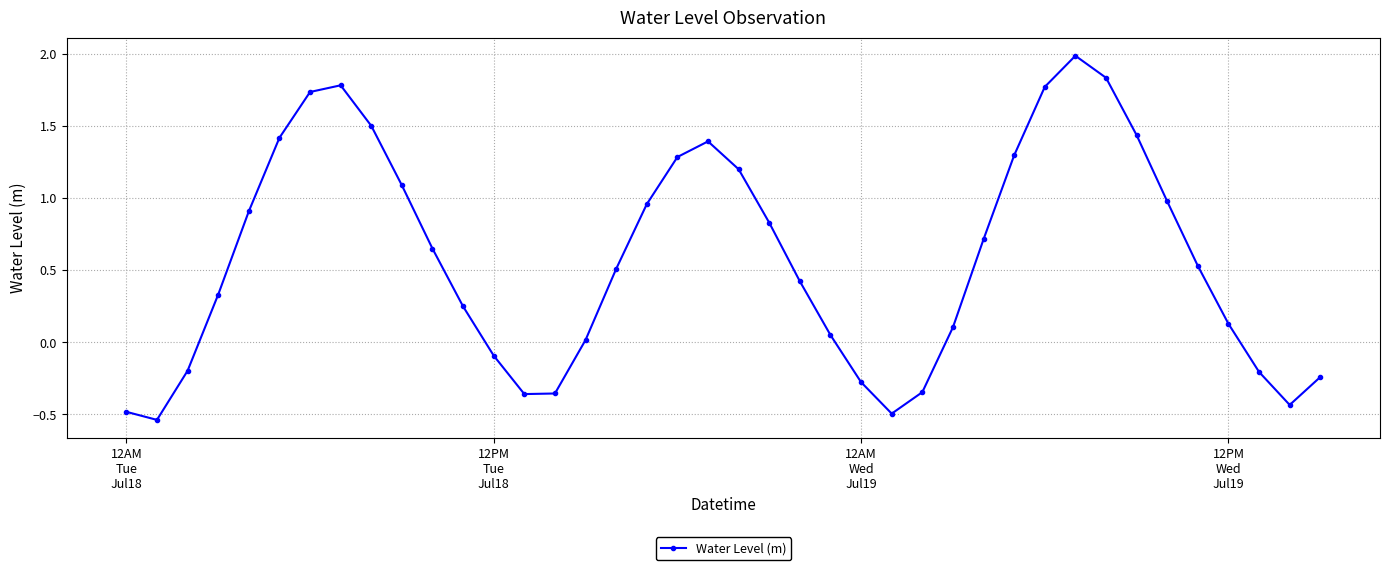

What is the greatest value displayed?

2.0